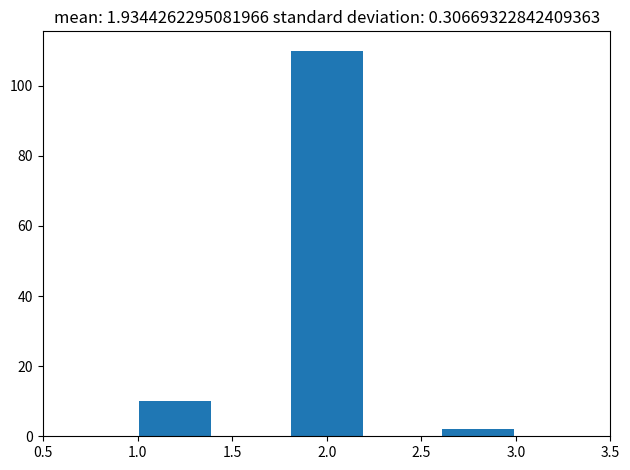

How tall is the bar that spans 1.8 to 2.2 on the x-axis? The values are not printed on the chart, so give them approximately, as read against the axis.

110